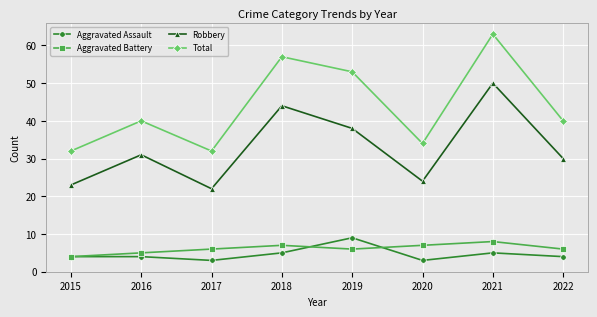

Which series has the largest range (max minus min)?

Total